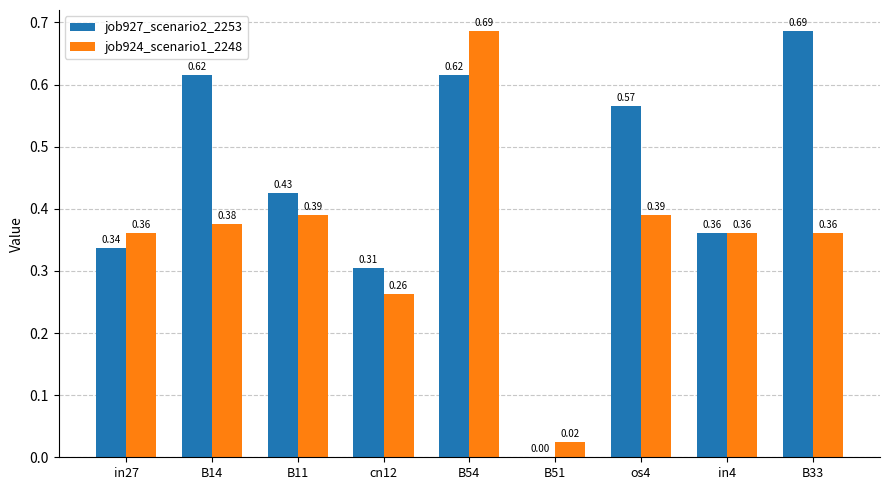

What are all the series names shown in the legend?

job927_scenario2_2253, job924_scenario1_2248